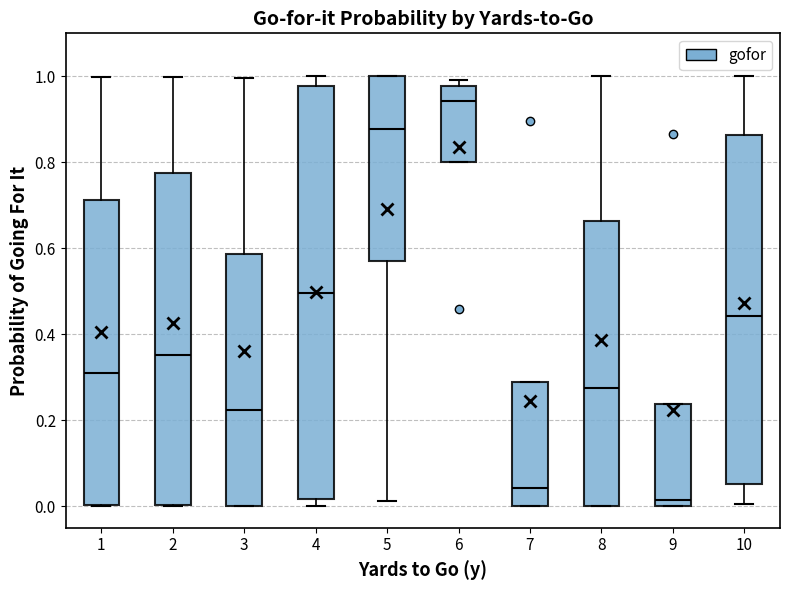

Reading left to right, transcribe this box plot: for each box, give where its median line is, the range the box spans, and where its two whiskers end, as read against the y-axis. The values are not printed on the chart, so give them approximately, as read against the axis.

1: median 0.32, box 0.00 to 0.72, whiskers 0.00 to 1.00
2: median 0.36, box 0.00 to 0.78, whiskers 0.00 to 1.00
3: median 0.22, box 0.00 to 0.58, whiskers 0.00 to 1.00
4: median 0.50, box 0.02 to 0.98, whiskers 0.00 to 1.00
5: median 0.88, box 0.58 to 1.00, whiskers 0.02 to 1.00
6: median 0.94, box 0.80 to 0.98, whiskers 0.80 to 1.00
7: median 0.04, box 0.00 to 0.28, whiskers 0.00 to 0.28
8: median 0.28, box 0.00 to 0.66, whiskers 0.00 to 1.00
9: median 0.02, box 0.00 to 0.24, whiskers 0.00 to 0.24
10: median 0.44, box 0.06 to 0.86, whiskers 0.00 to 1.00